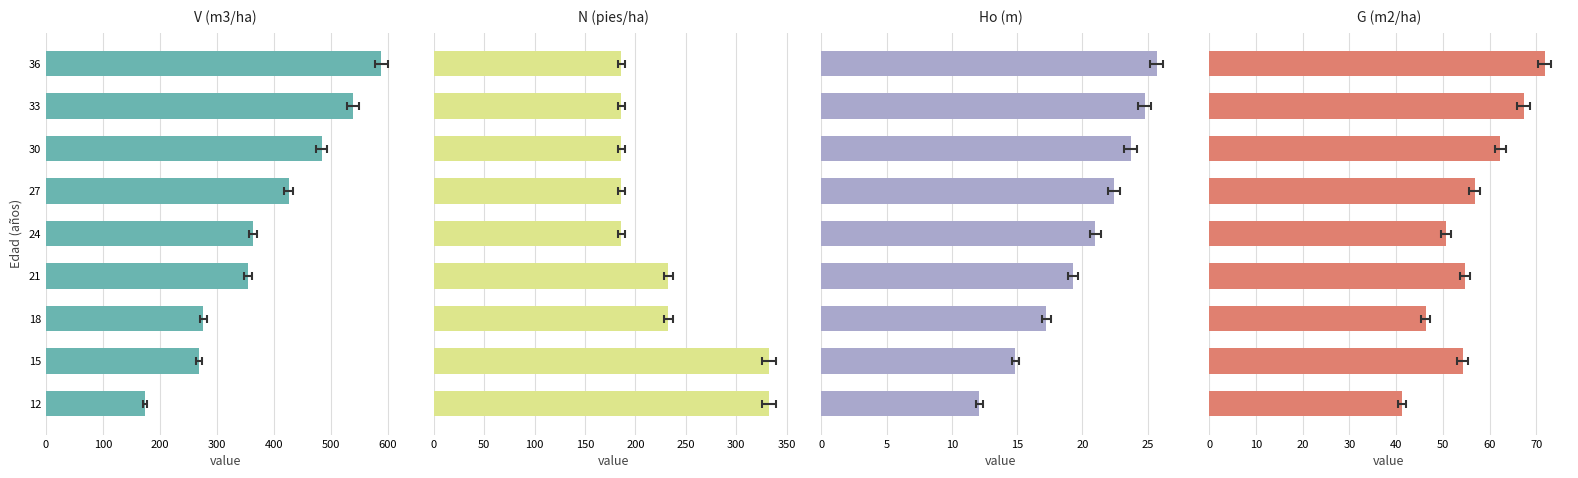

What is the greatest value displayed?

588.3